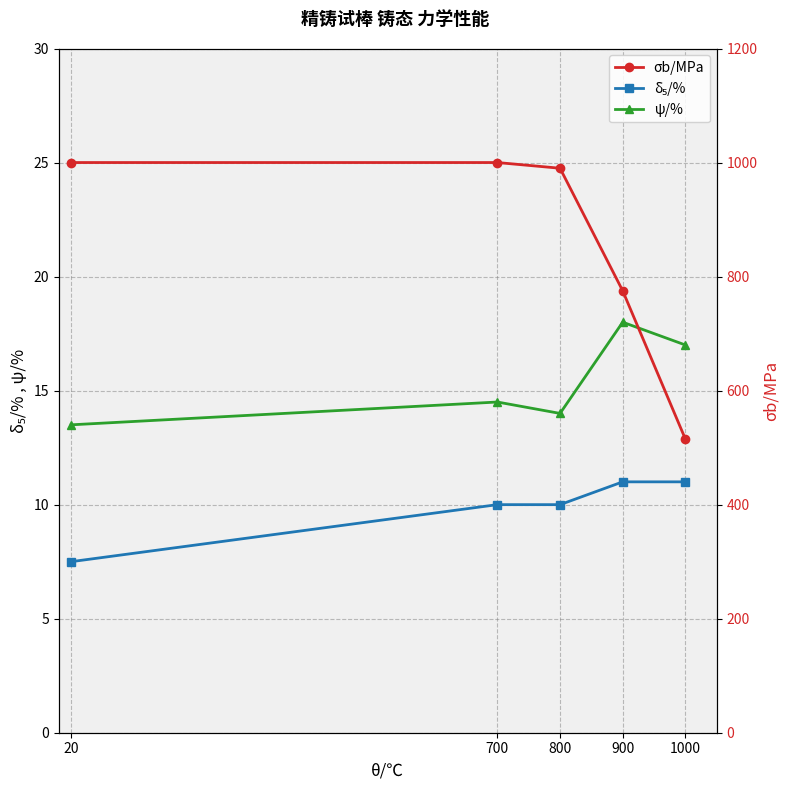

At which category is the sum across all series the highest?

700